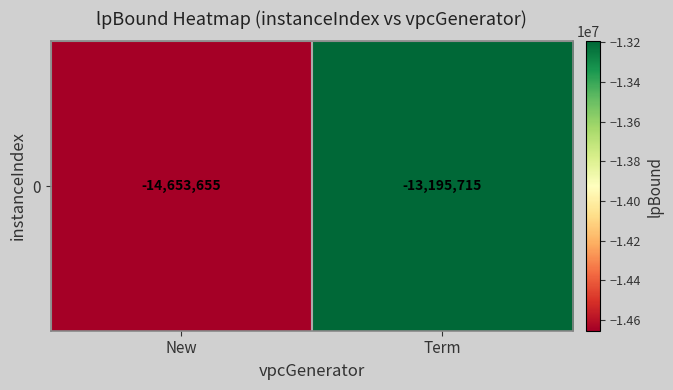

List the labels in order of value, largest first.

Term, New